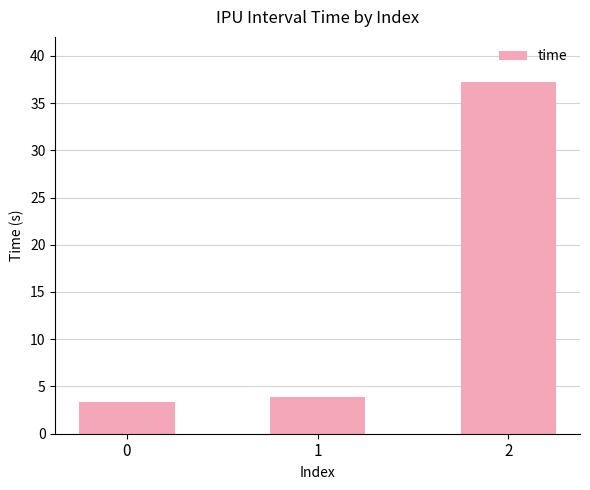

The value at 1 is 3.9. True or false?

True